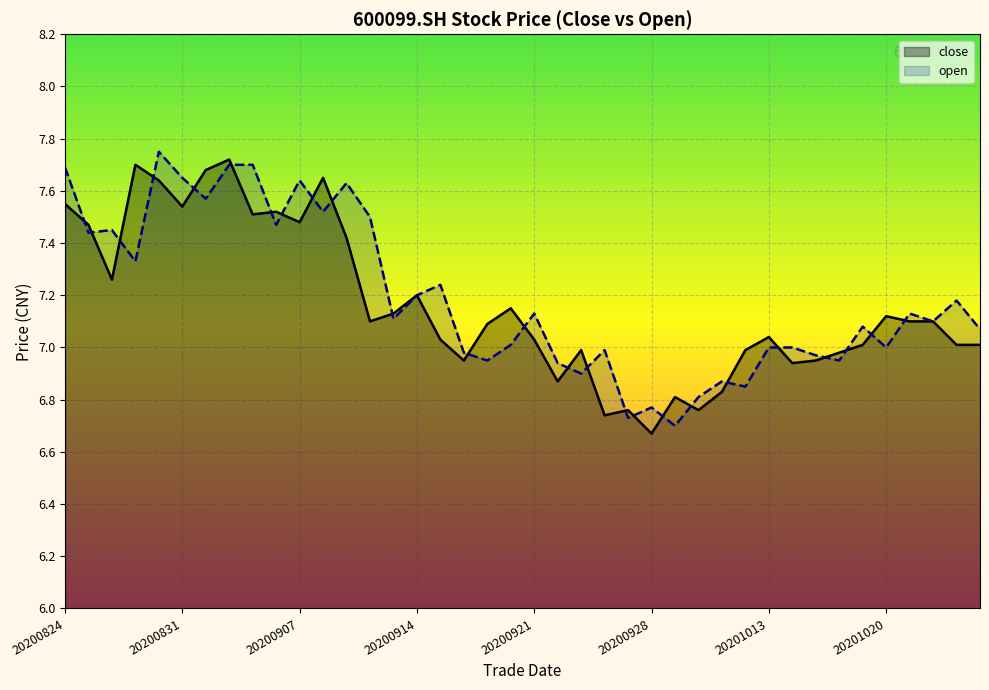

List the labels in order of open value, smallest first.

20200929, 20200925, 20200928, 20200930, 20201012, 20201009, 20200923, 20200922, 20200917, 20201016, 20201015, 20200916, 20200924, 20201013, 20201014, 20201020, 20200918, 20201026, 20201019, 20201022, 20200911, 20200921, 20201021, 20201023, 20200914, 20200915, 20200827, 20200825, 20200826, 20200904, 20200910, 20200908, 20200901, 20200909, 20200907, 20200831, 20200824, 20200902, 20200903, 20200828